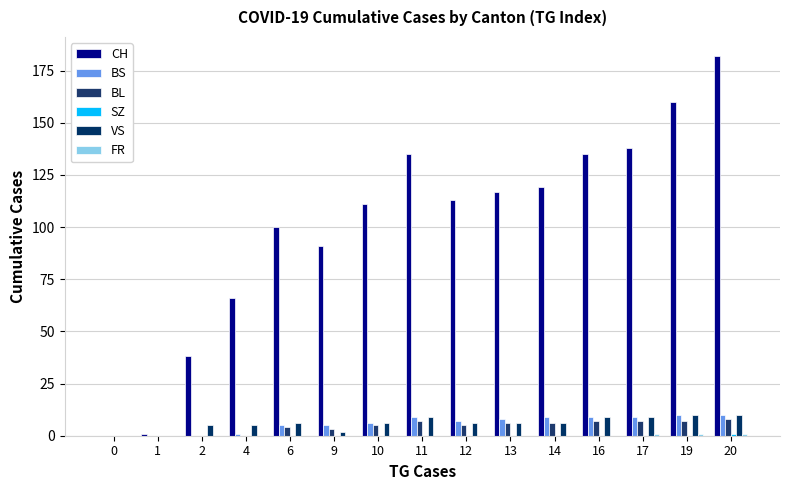

How many data points does each series have?

15